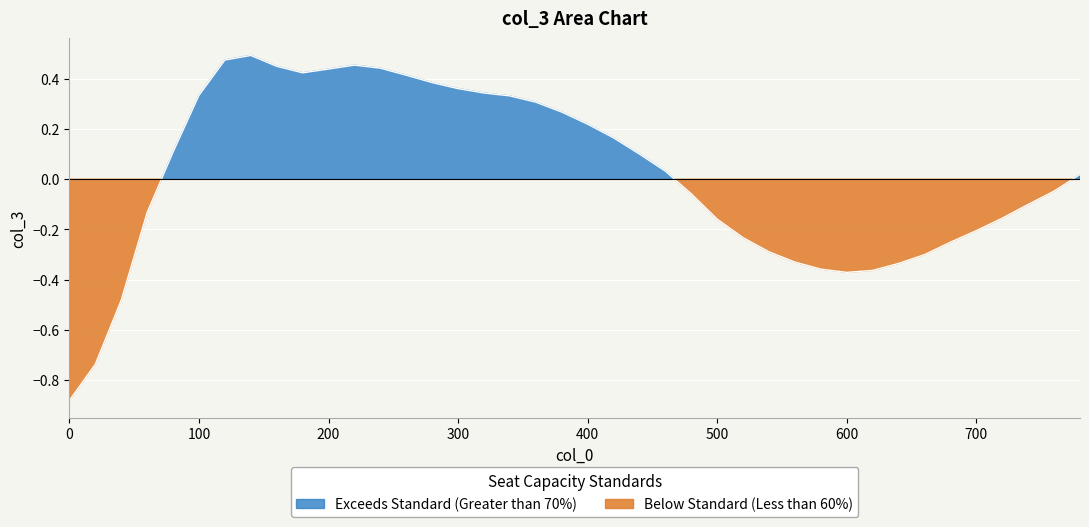

Reading left to right, extract all data points from this chart.

-0.9	-0.7	-0.5	-0.1	0.1	0.3	0.5	0.5	0.5	0.4	0.4	0.5	0.4	0.4	0.4	0.4	0.3	0.3	0.3	0.3	0.2	0.2	0.1	0.0	-0.1	-0.2	-0.2	-0.3	-0.3	-0.4	-0.4	-0.4	-0.3	-0.3	-0.3	-0.2	-0.2	-0.1	-0.0	0.0